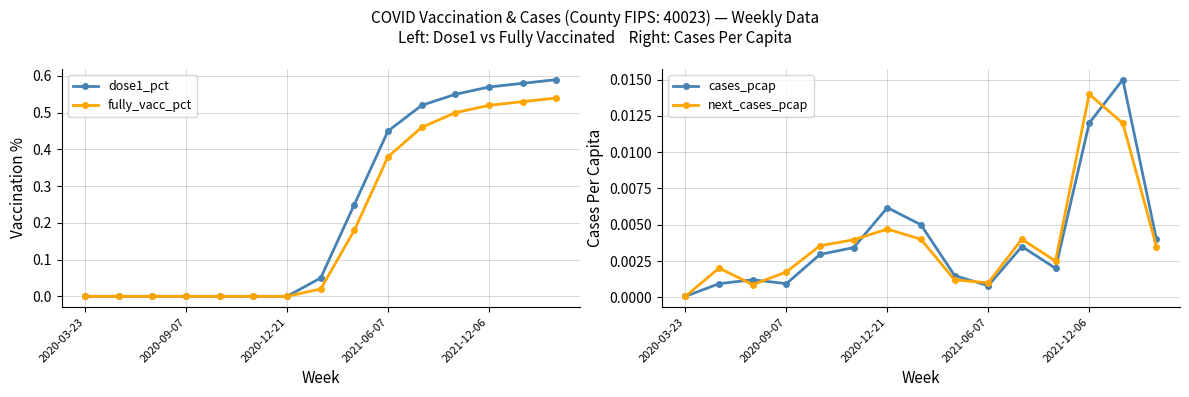

Count the number of data series in this chart.

4